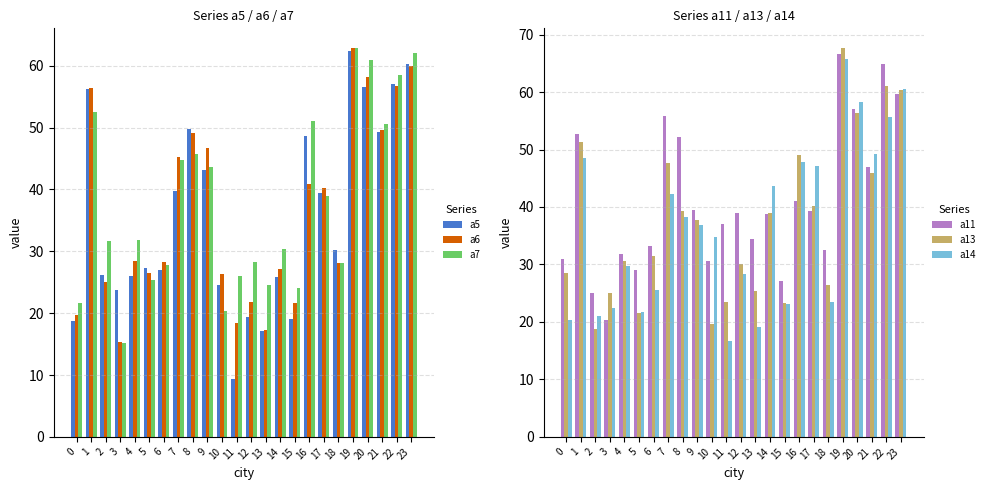

Count the number of categories in the chart.

24